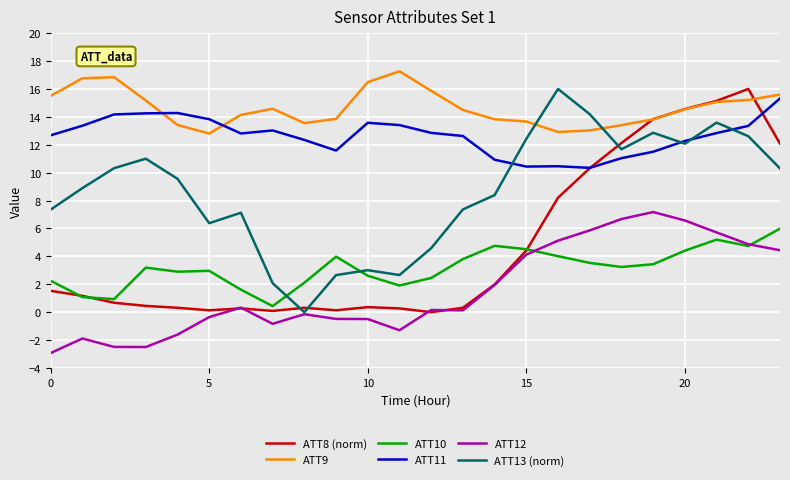

What is the lowest value of the ATT11 series?

10.3